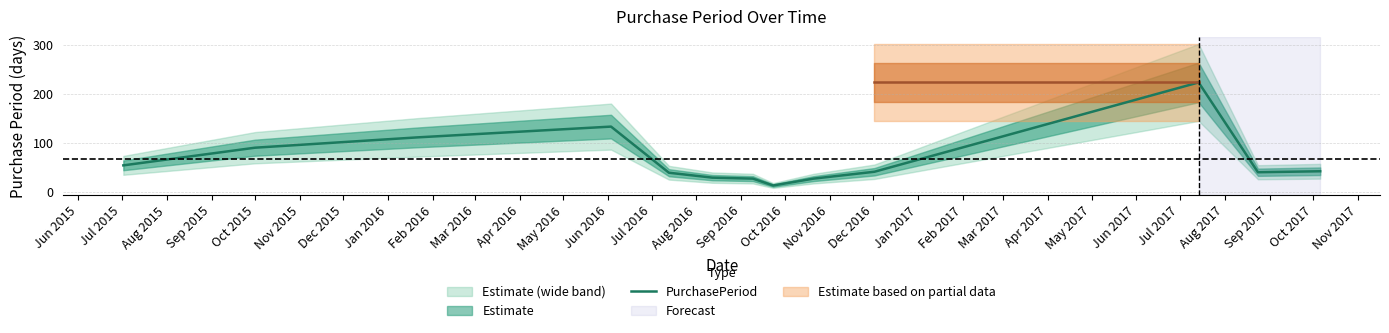

What is the difference between the maximum and minimum values?

210